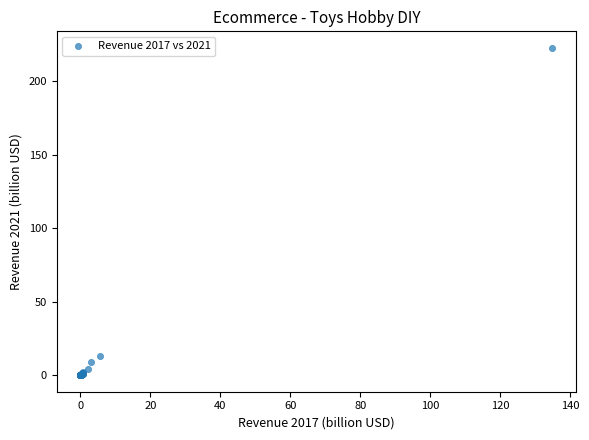

What Y value in the scatter plot is closest to 111?

12.8